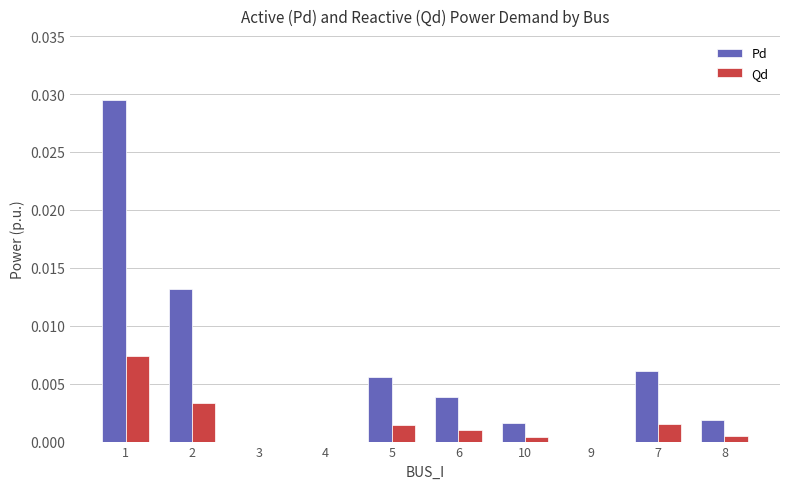

At which category is the sum across all series the highest?

1